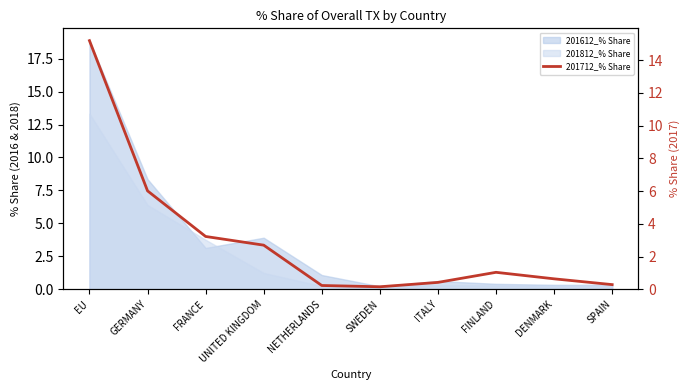

What is the difference between the second highest and minimum values?

5.9